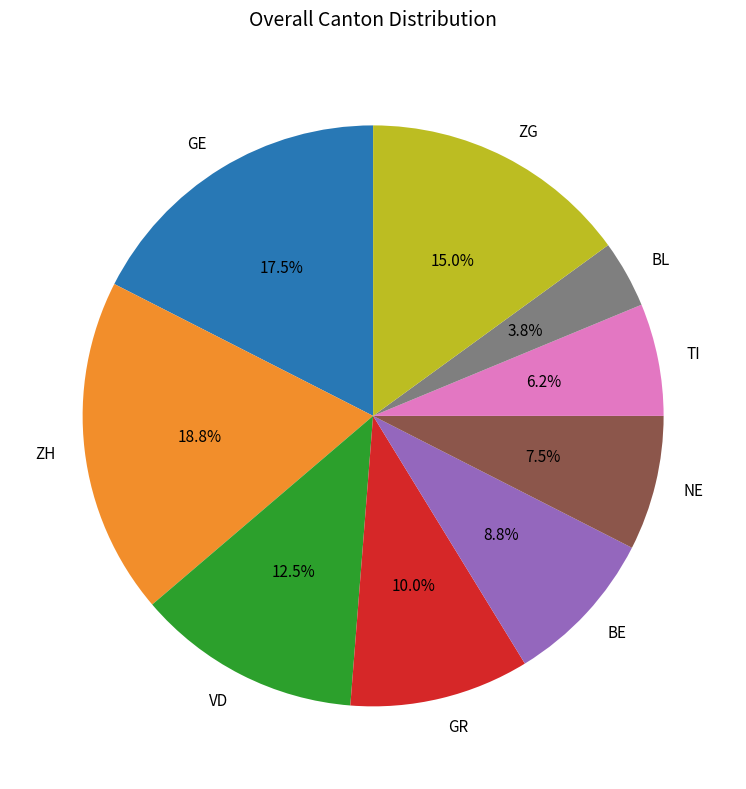

Rank the categories by value from highest to lowest.

ZH, GE, ZG, VD, GR, BE, NE, TI, BL